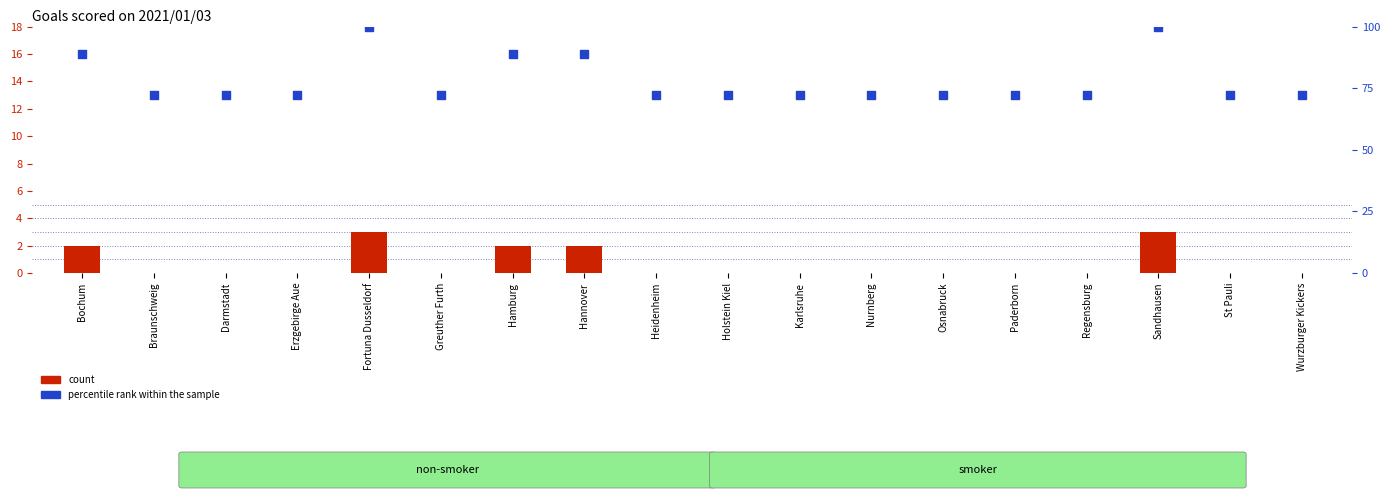

Is the value of percentile rank within the sample at Holstein Kiel greater than the value of count at Hamburg?

Yes